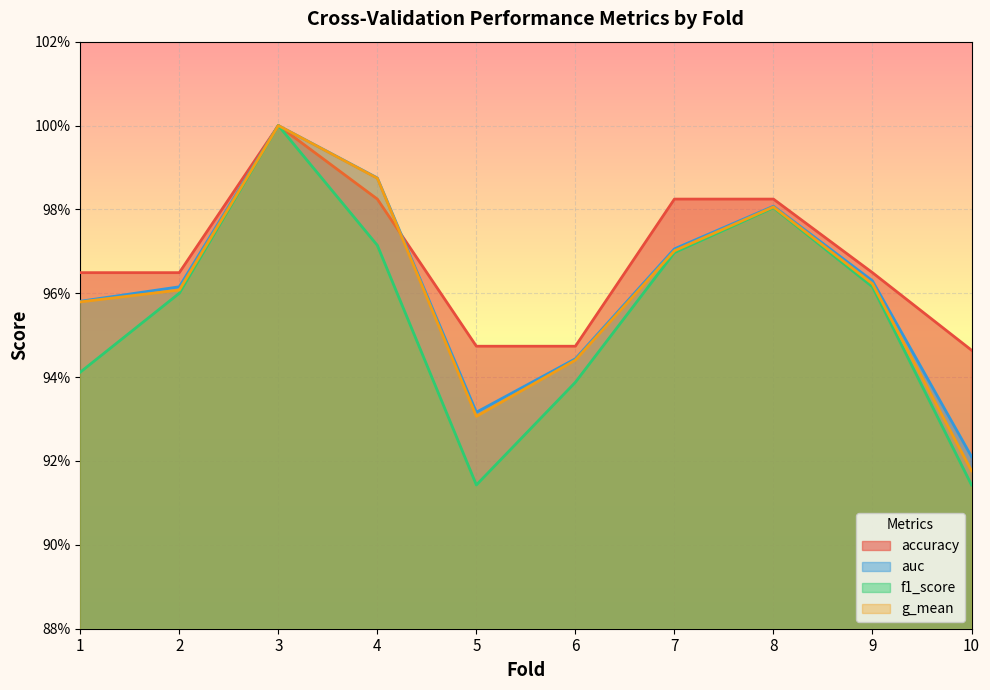

The f1_score series shows 0.9 at 5. True or false?

True